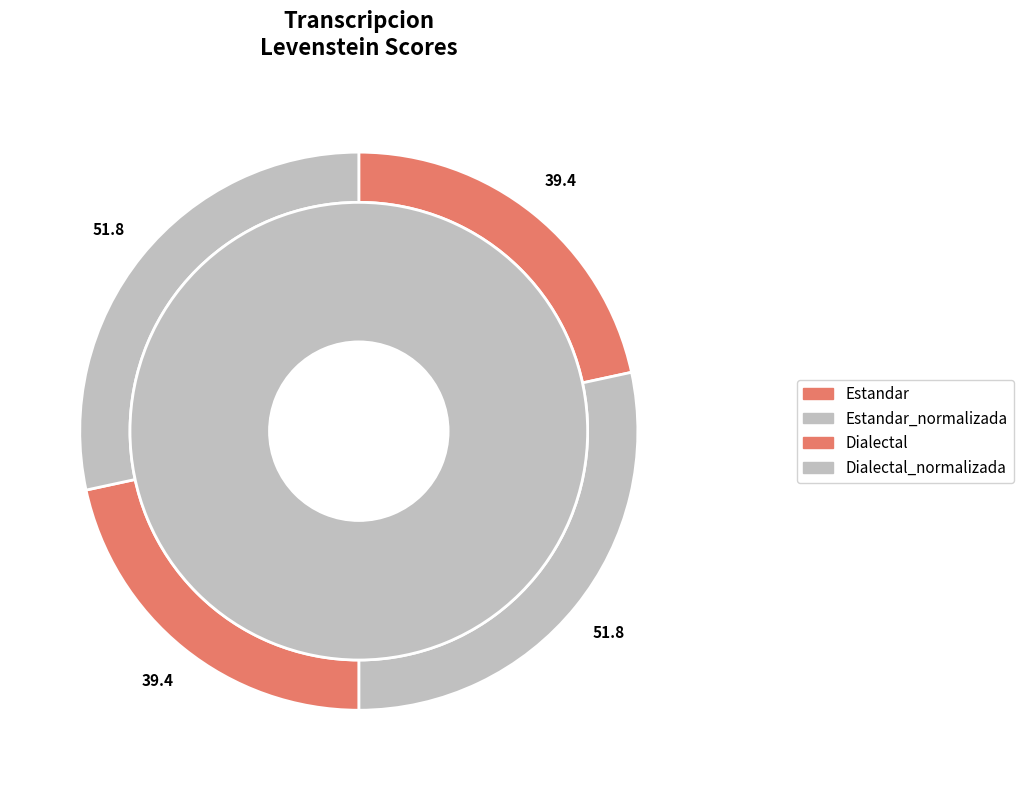

To the nearest percent, what is the combined percentage of Dialectal_normalizada and Estandar_normalizada?

57%